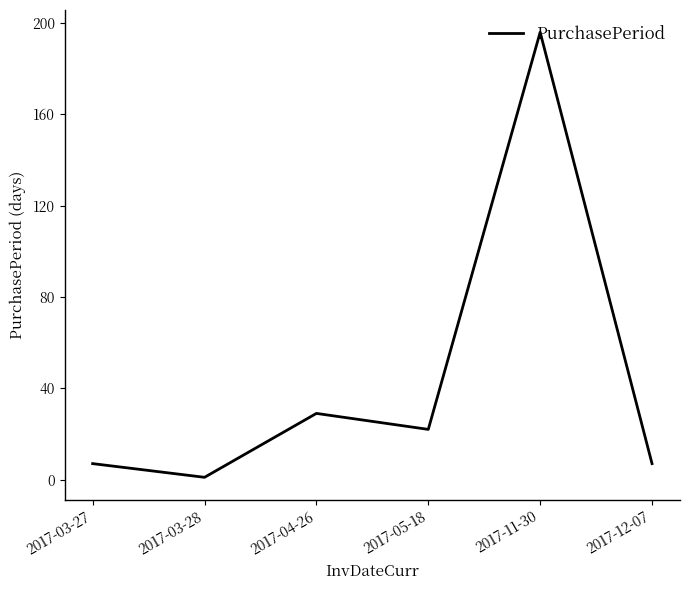

How many categories are shown in the chart?

6